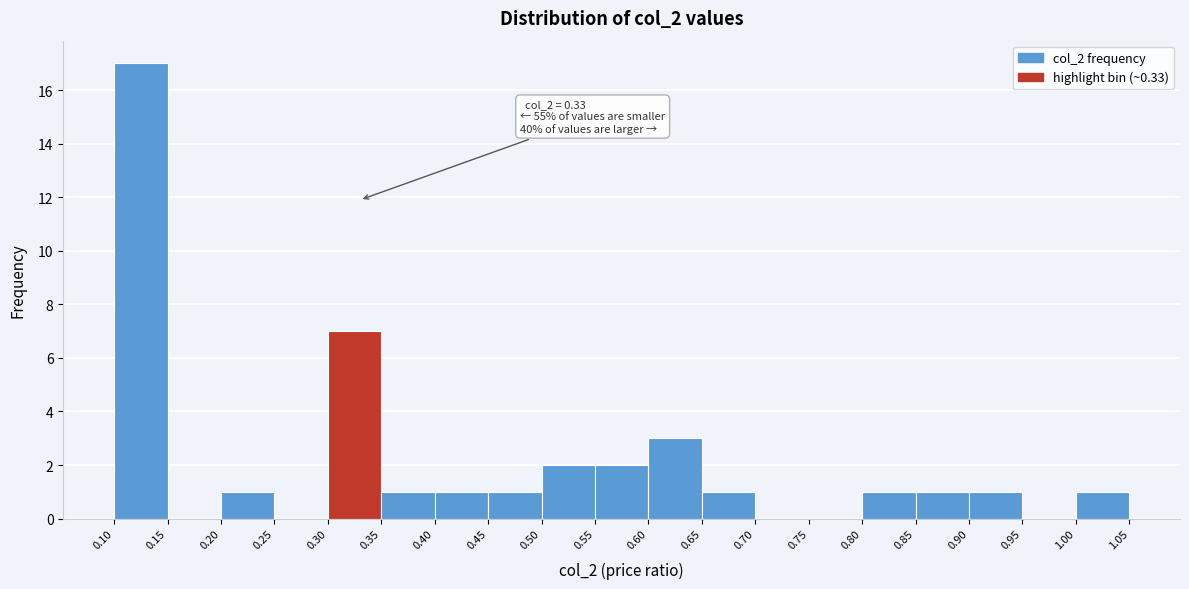

Which range on the x-axis has the tallest bar?

0.10 to 0.15